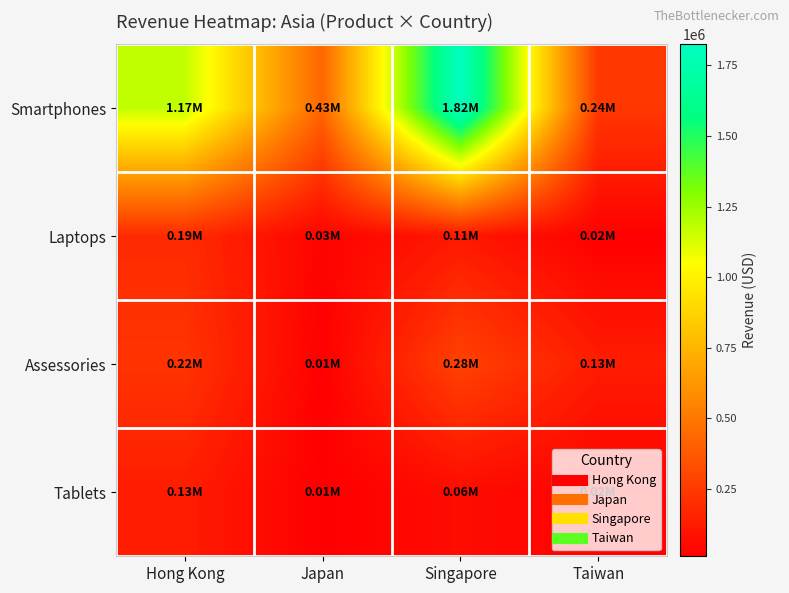

Reading left to right, what are all the values shown in this chart?

Smartphones: Hong Kong=1174946.4	Japan=427394.9	Singapore=1824707.5	Taiwan=240346.7
Laptops: Hong Kong=187925.0	Japan=28147.1	Singapore=112404.1	Taiwan=16571.2
Assessories: Hong Kong=222684.9	Japan=14436.2	Singapore=281800.1	Taiwan=126794.2
Tablets: Hong Kong=128808.4	Japan=10722.2	Singapore=63394.7	Taiwan=23953.6